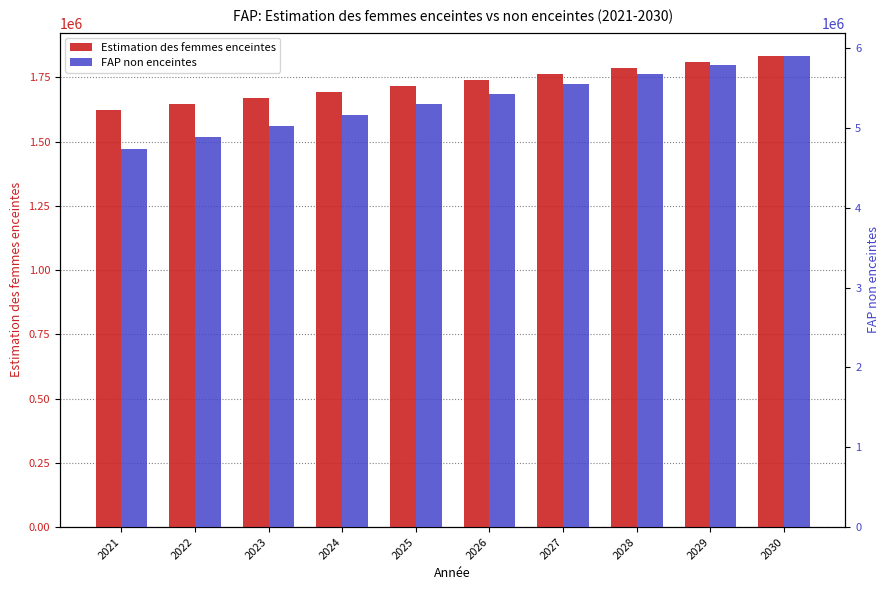

How many data points in FAP non enceintes are above 5428210?

5